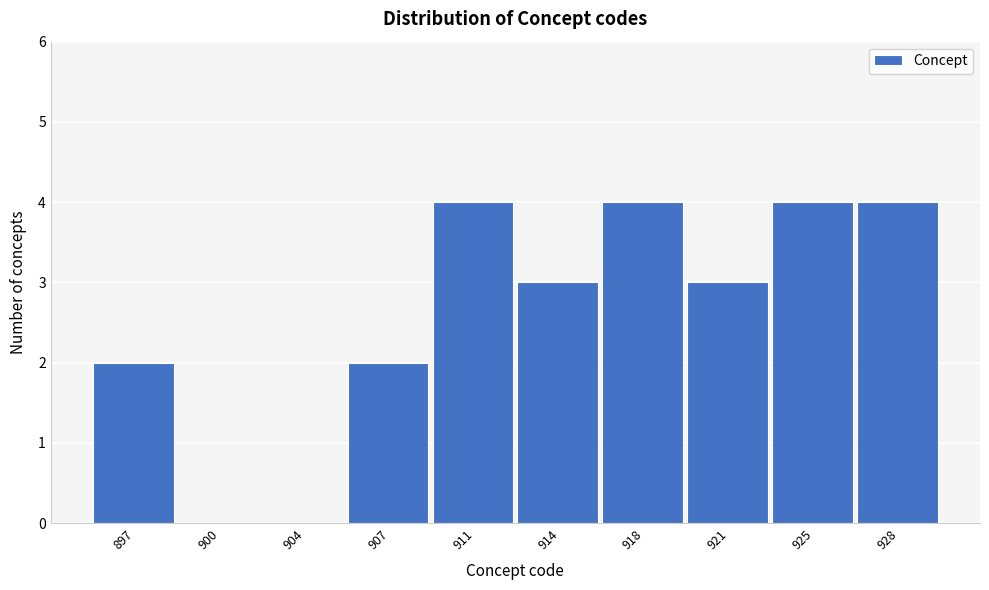

Reading left to right, list all the values displayed in this chart.

897=2	900=0	904=0	907=2	911=4	914=3	918=4	921=3	925=4	928=4